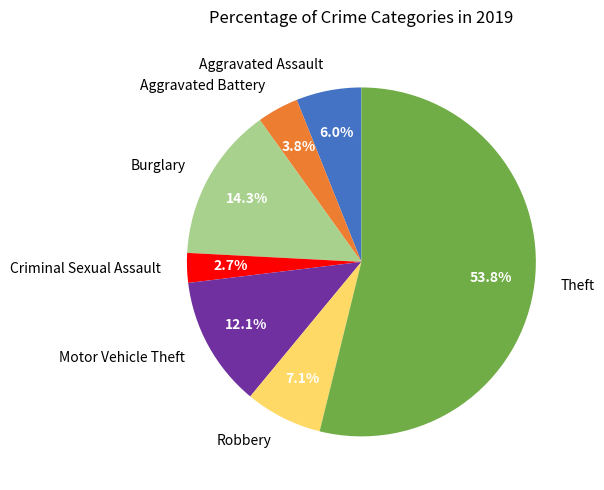

Is it true that Aggravated Assault is 1% of the pie?

False